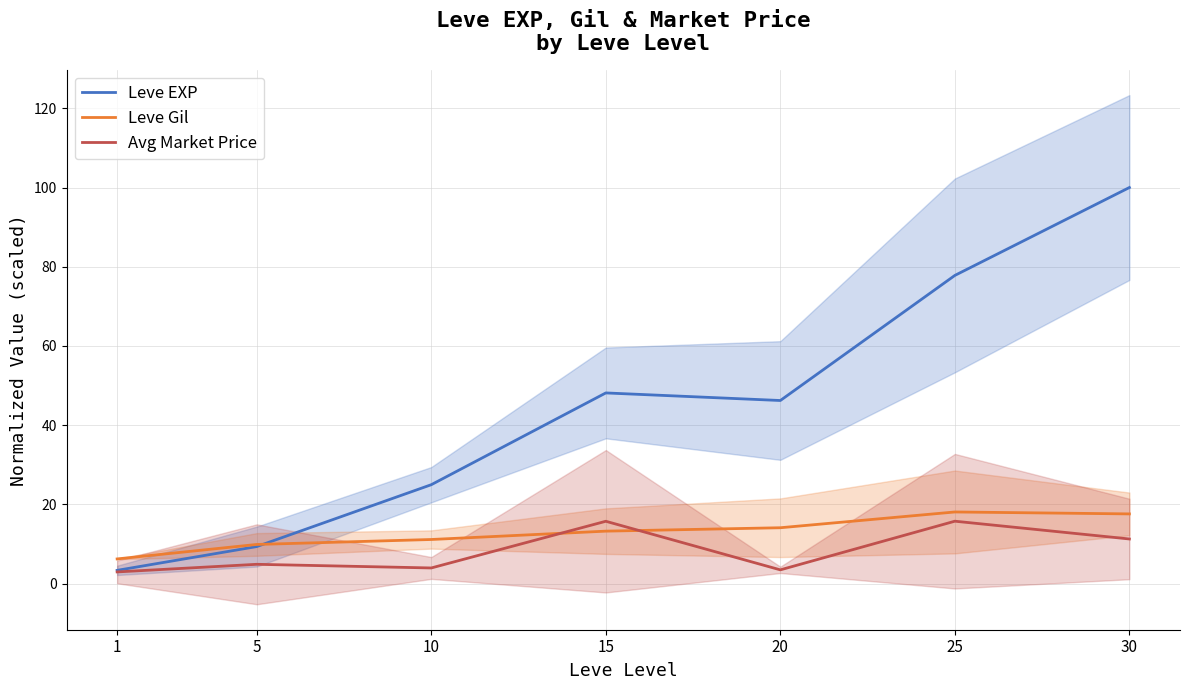

What is the value of the Leve EXP point at the 7th from the left?

100.0